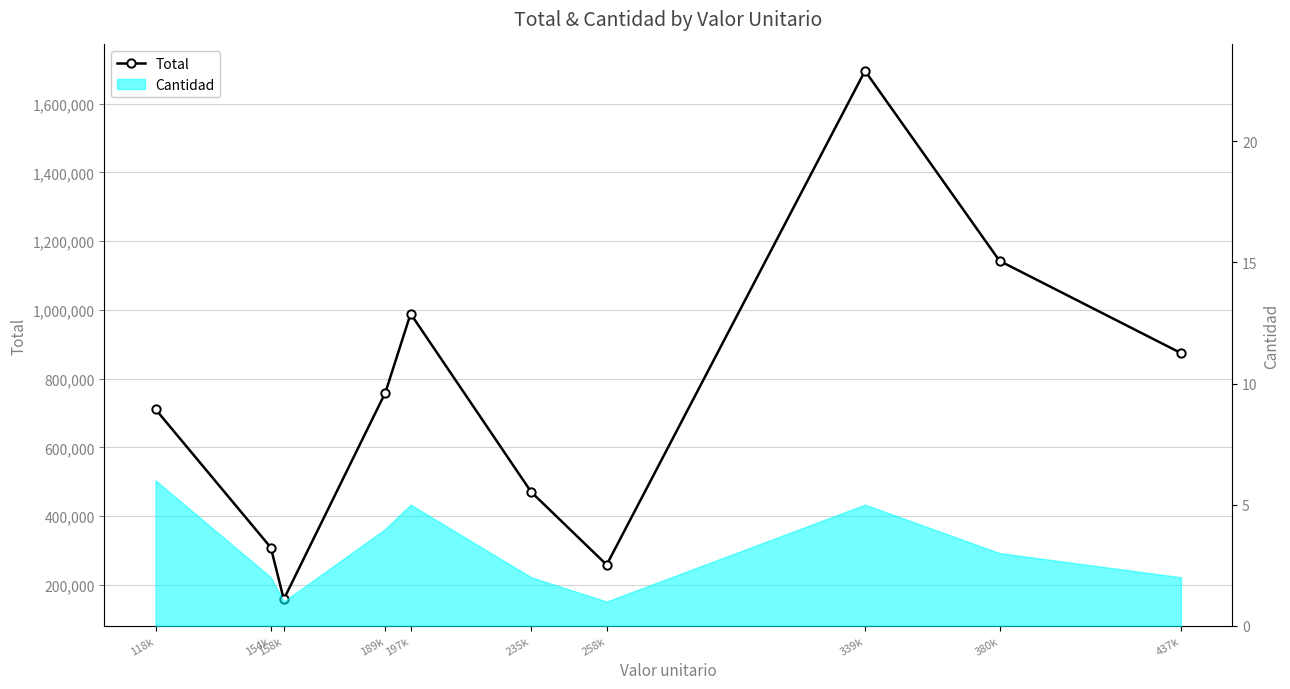

What is the greatest value displayed?

1695285